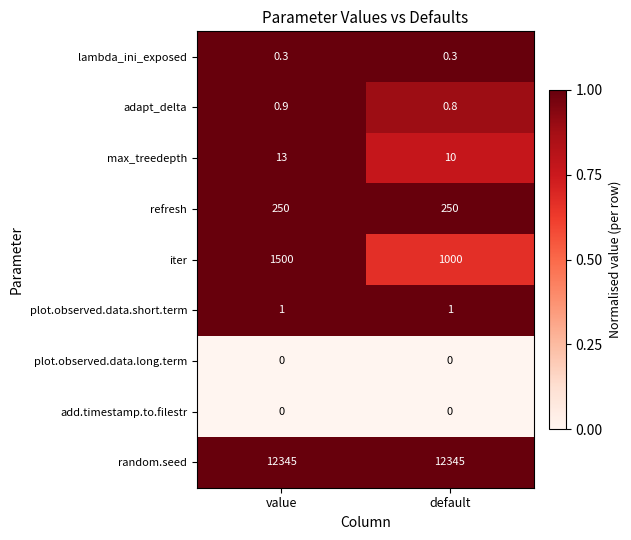

What is the total value across all series at default?

6.3